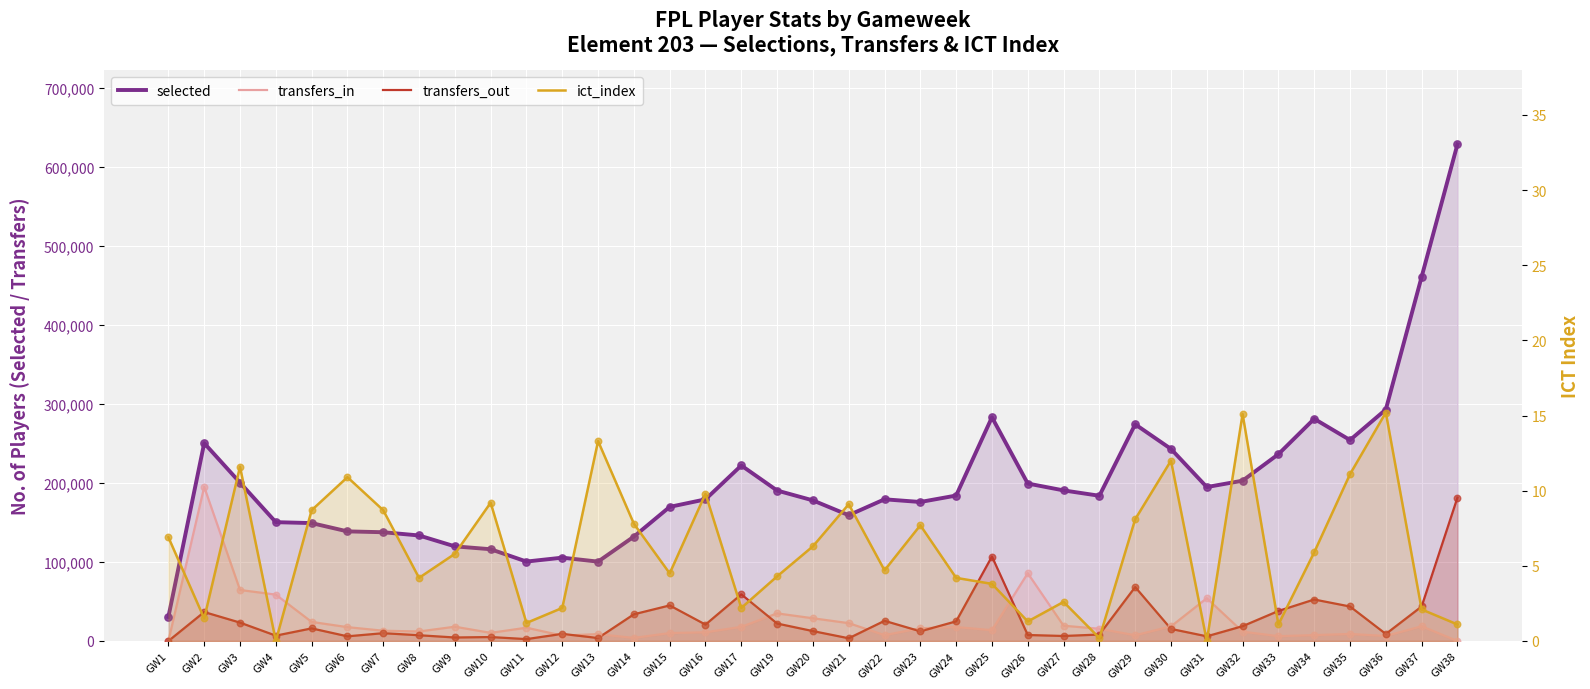

Which series contains the highest Y value?

selected